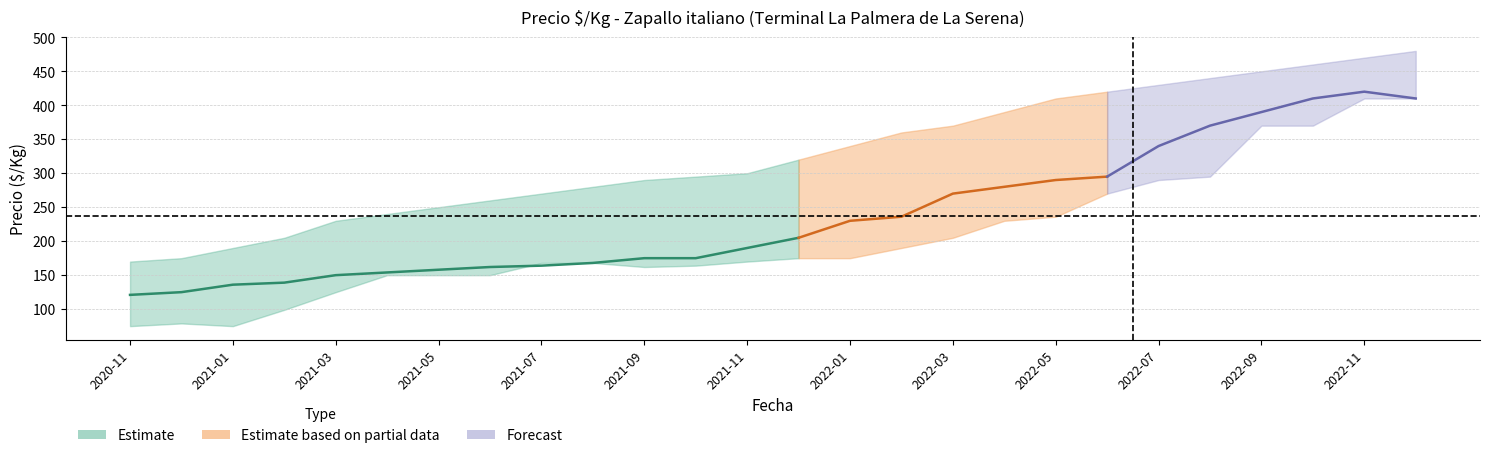

The Precio minimo series shows 108 at 2021-11. True or false?

False